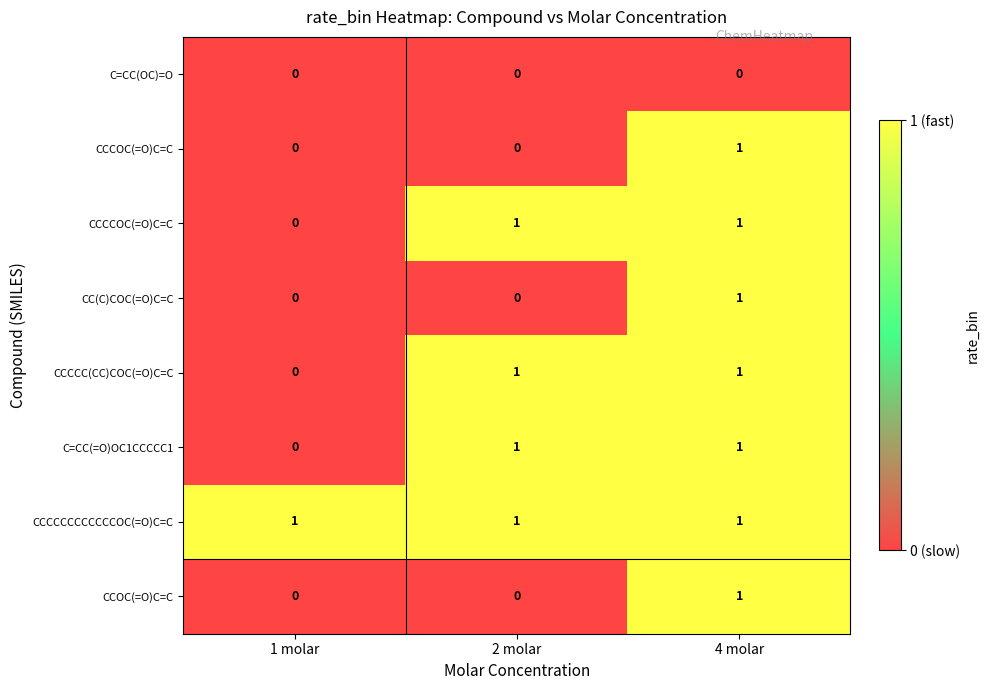

Is it true that CCOC(=O)C=C equals 0 at 4 molar?

False